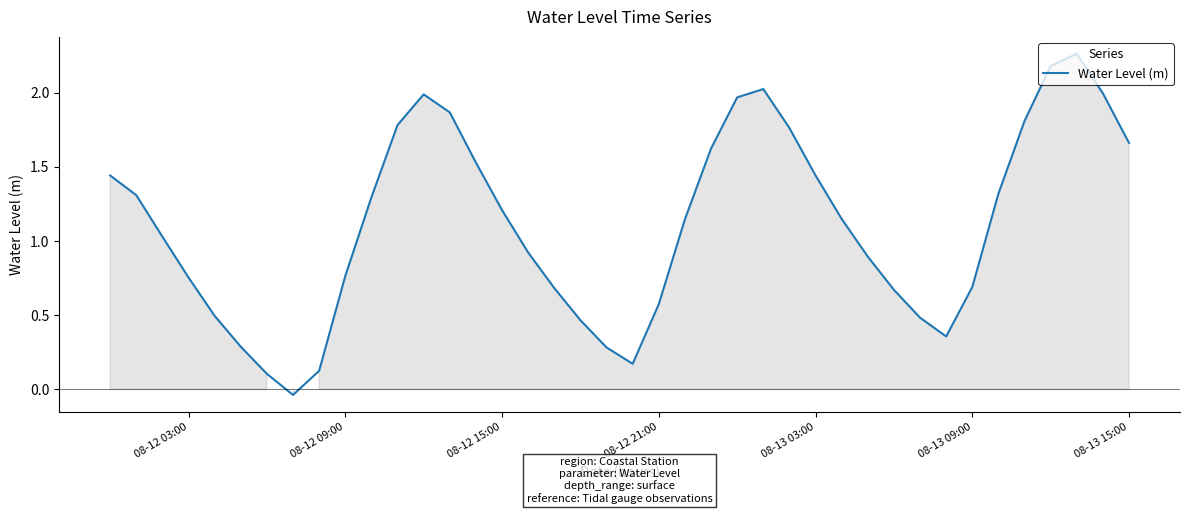

The value at 08-12 09:00 is 0.5. True or false?

False